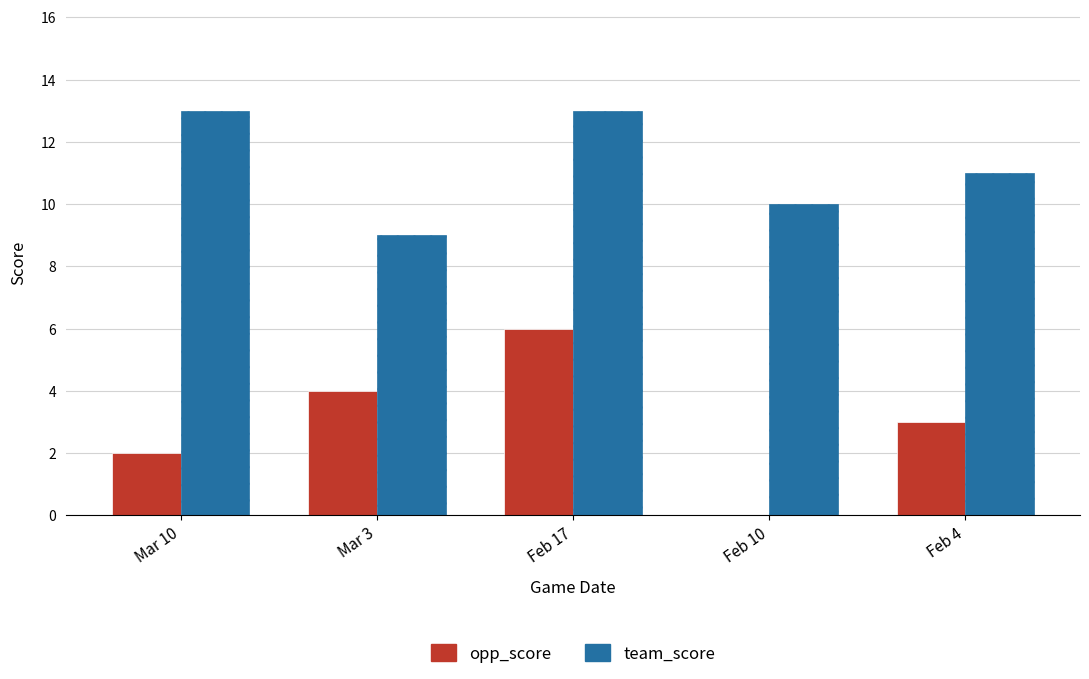

How many categories are shown in the chart?

5